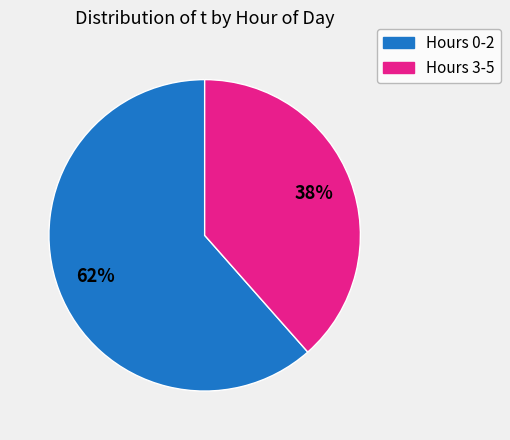

To the nearest percent, what is the average slice percentage?

50%